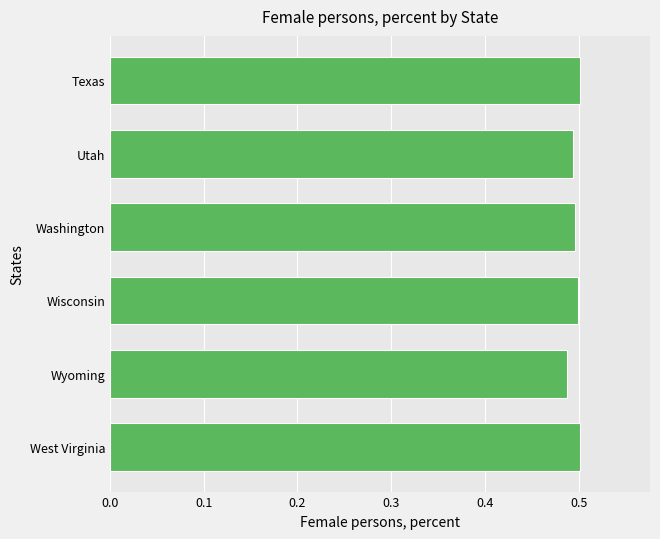

How many values are between 0 and 1?

6